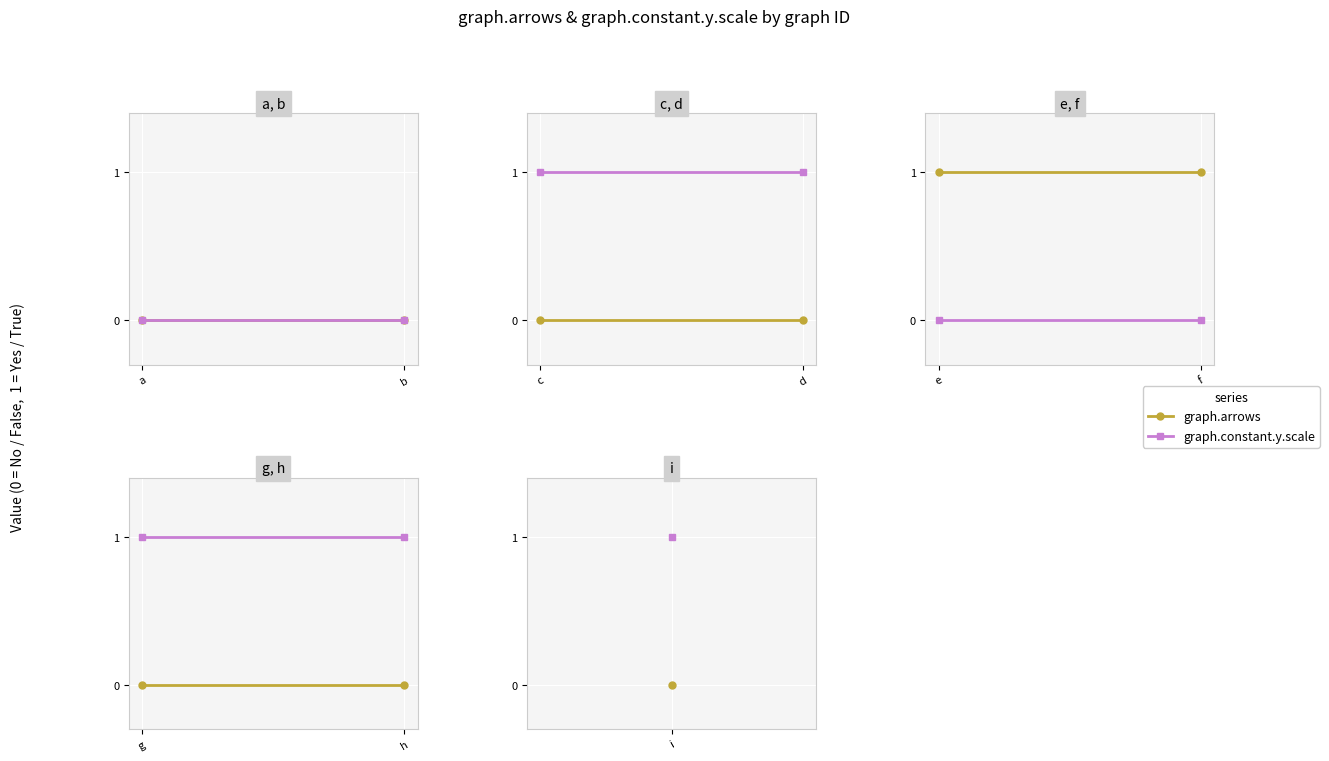

Is it true that graph.constant.y.scale equals 1 at h?

True